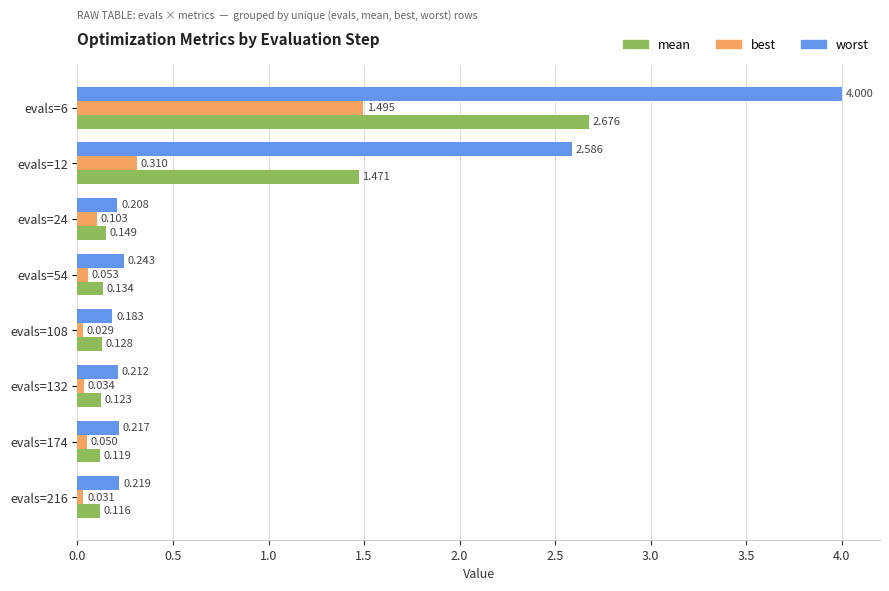

Which series has the largest total across all categories?

worst